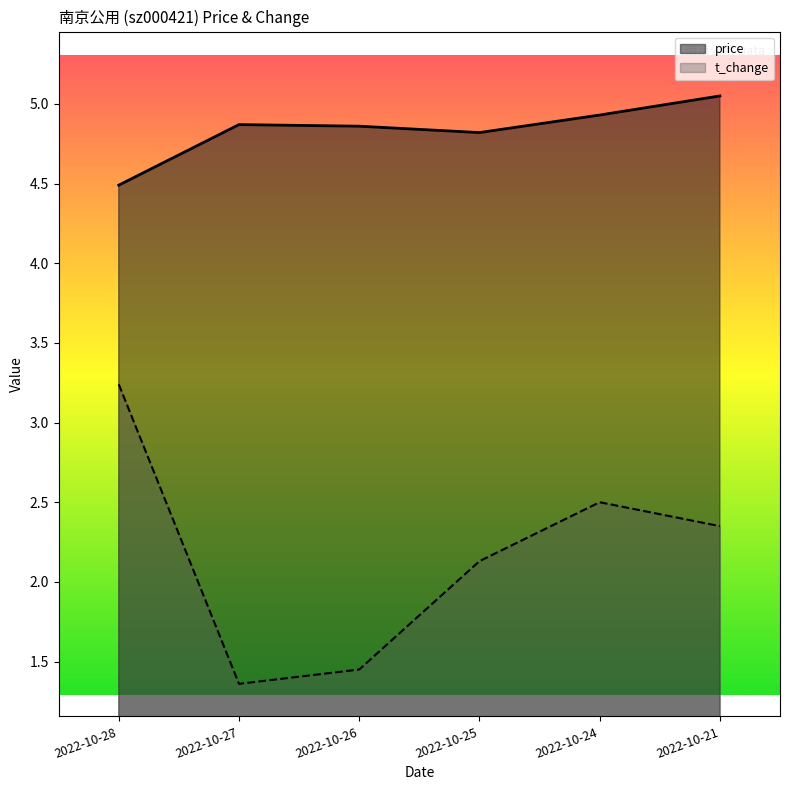

Does the chart have visible grid lines?

No